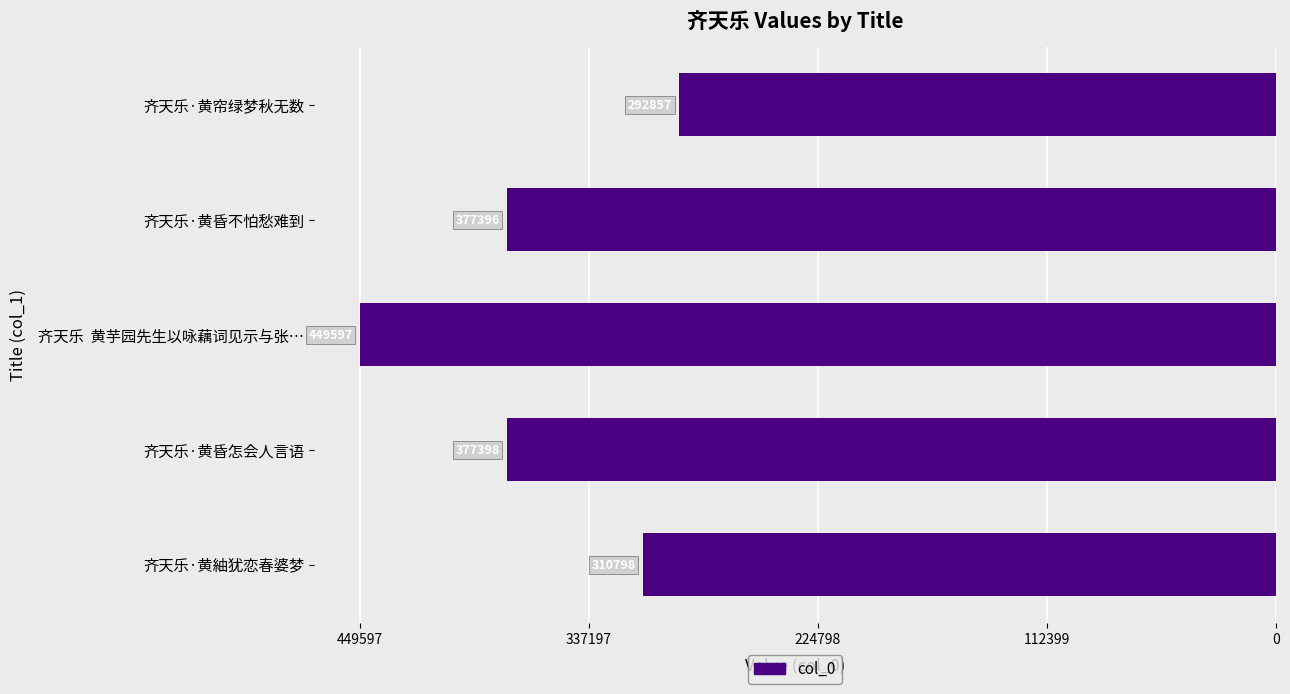

Does the chart contain any negative values?

Yes